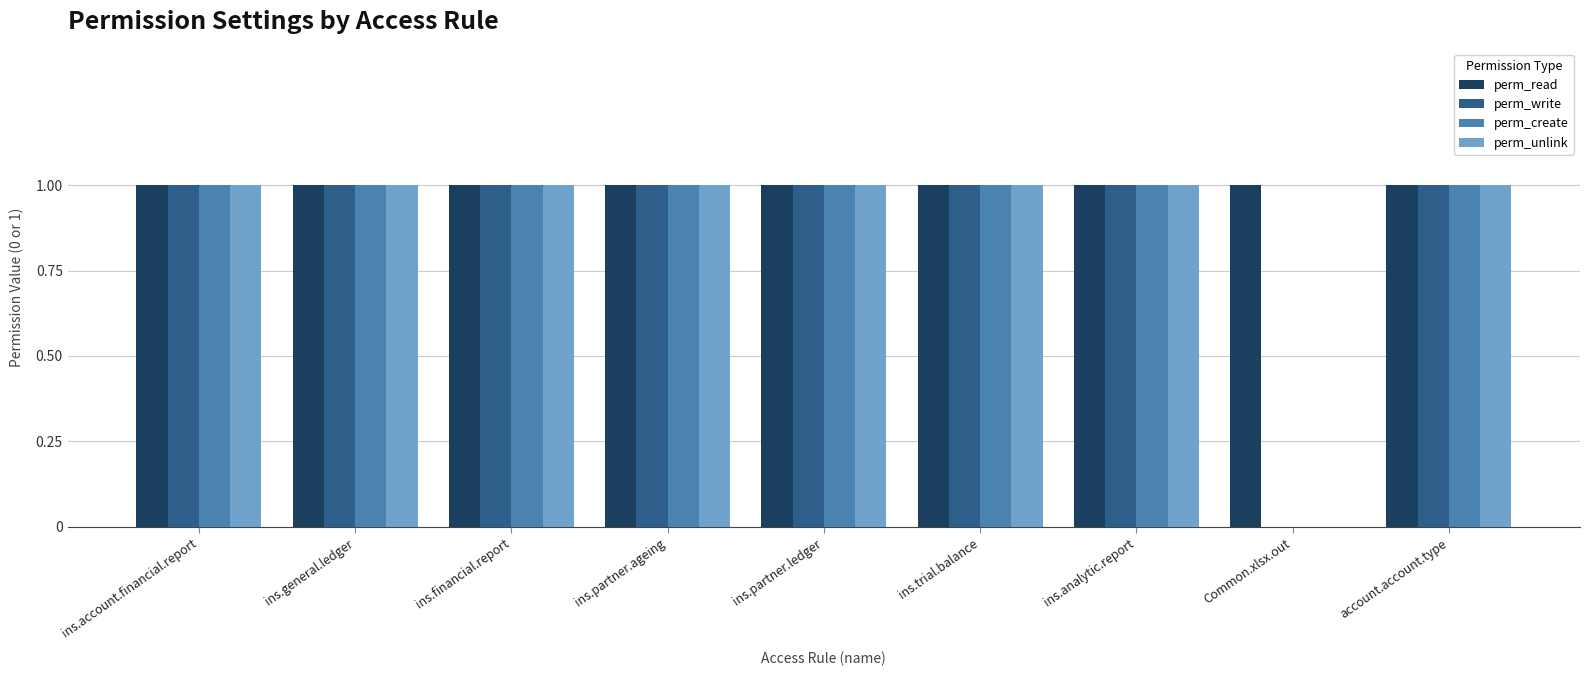

Which series has the largest total across all categories?

perm_read